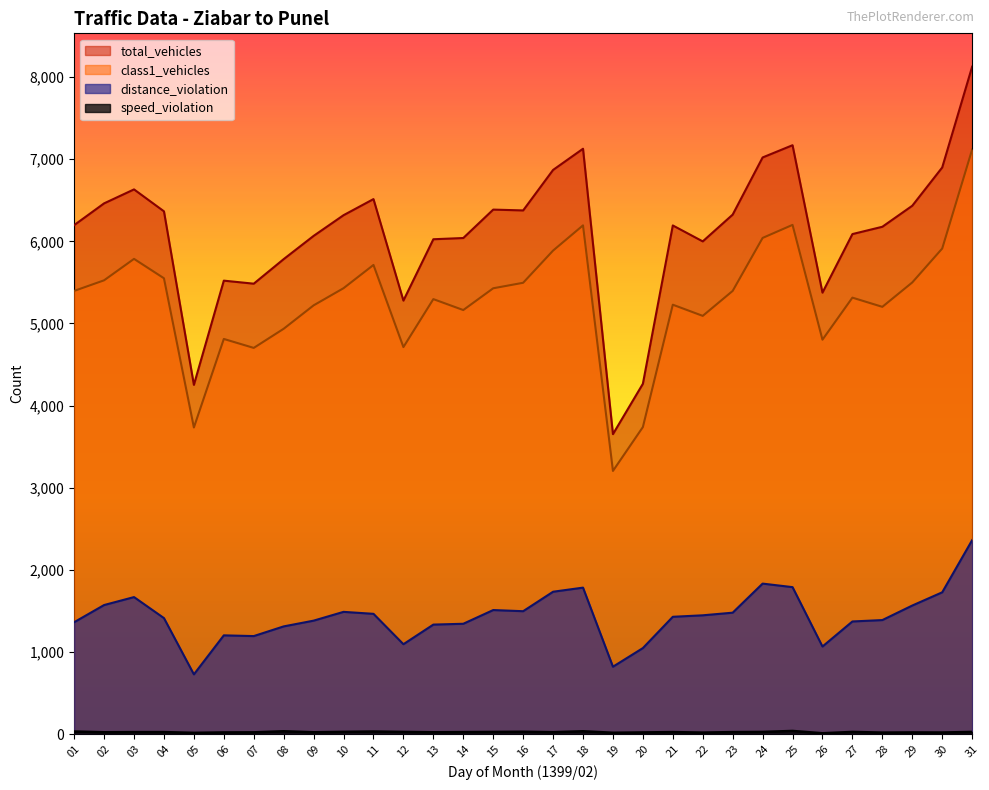

True or false: total_vehicles and class1_vehicles intersect in this chart.

False